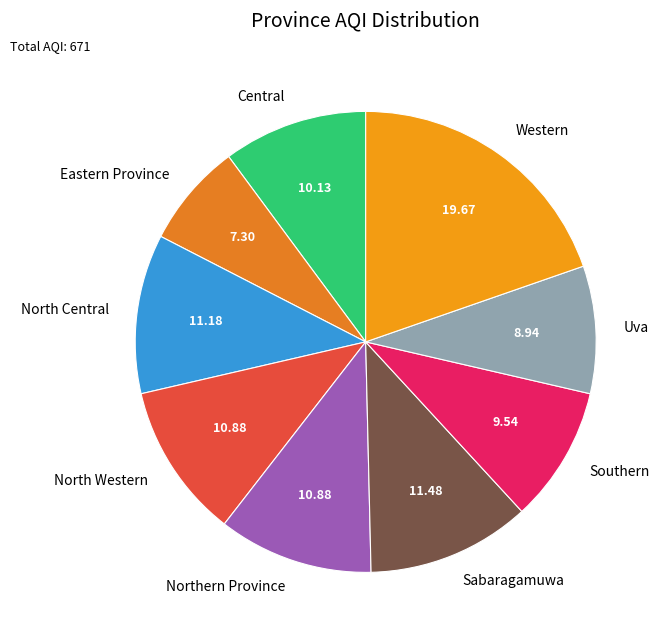

True or false: North Western accounts for 11% of the total.

True